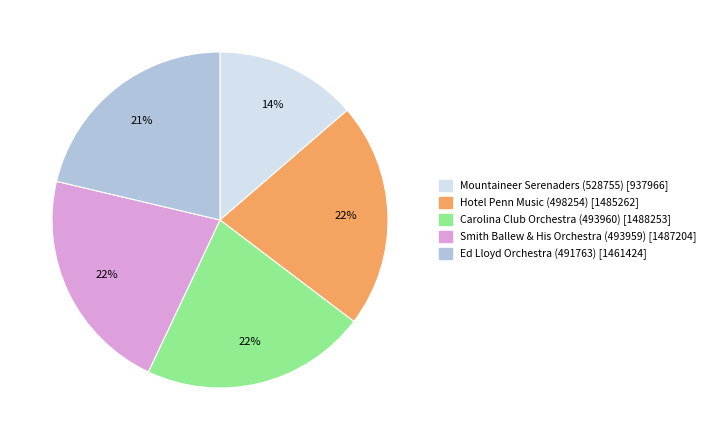

Which slice is the smallest?

Mountaineer Serenaders (528755)